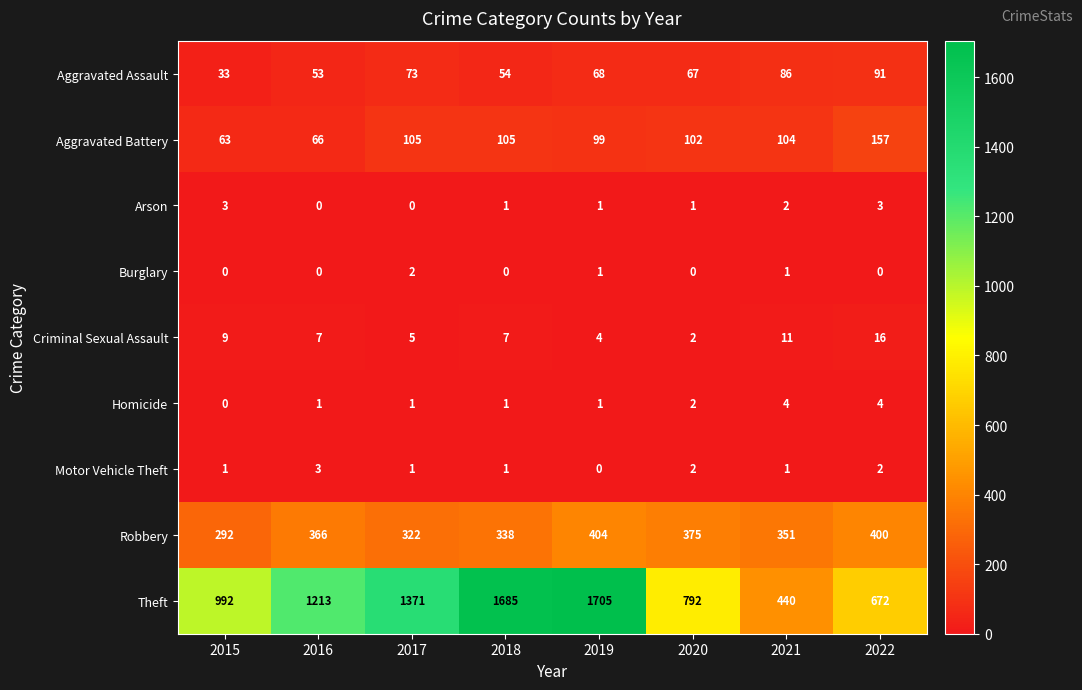

Rank the categories by Theft value from highest to lowest.

2019, 2018, 2017, 2016, 2015, 2020, 2022, 2021